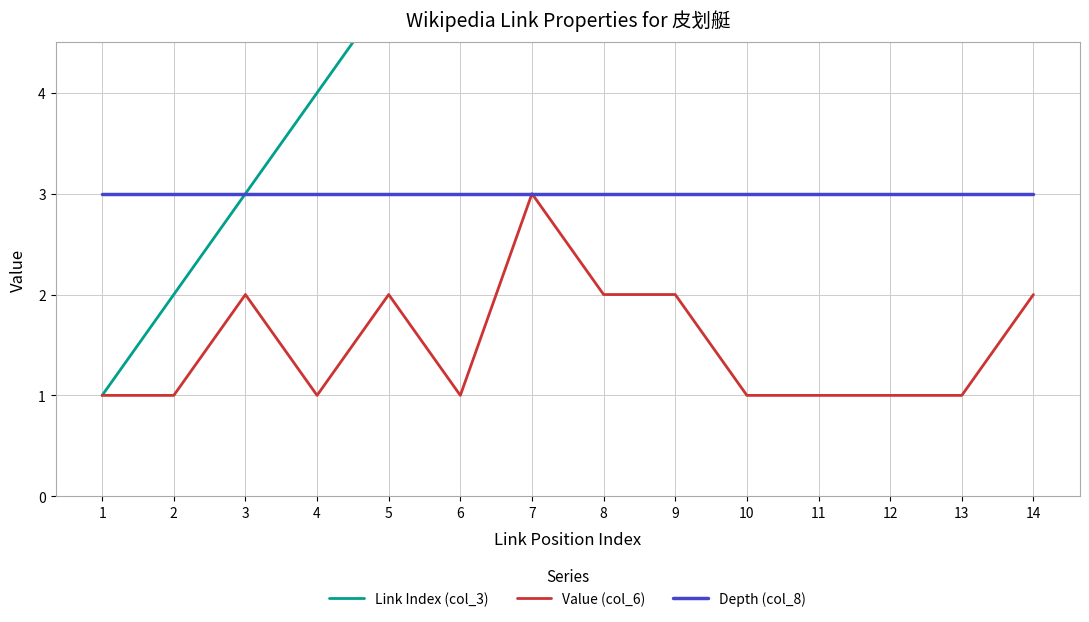

At 12, list the series in order from largest to smallest.

Link Index (col_3), Depth (col_8), Value (col_6)